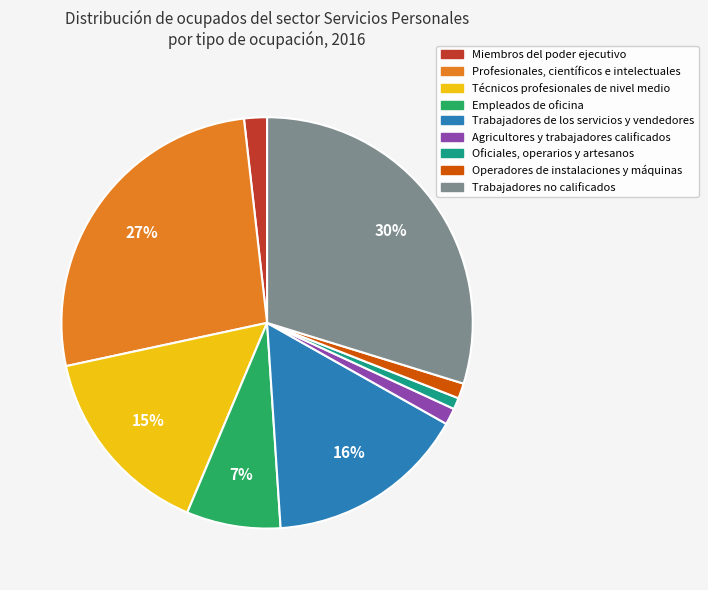

Is there any slice that represents more than half of the pie?

No